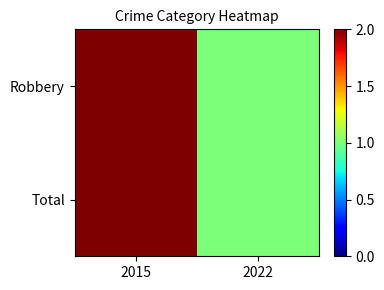

At which category is the sum across all series the highest?

2015